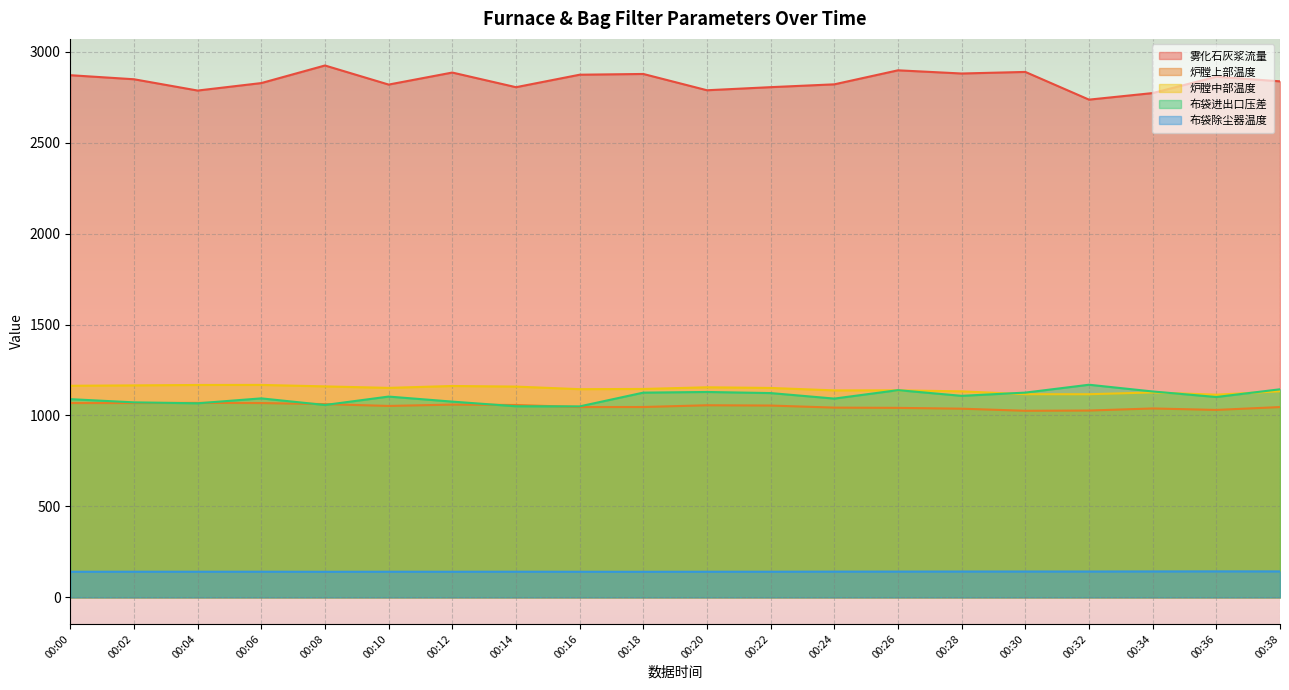

Which series has the widest spread of values?

雾化石灰浆流量